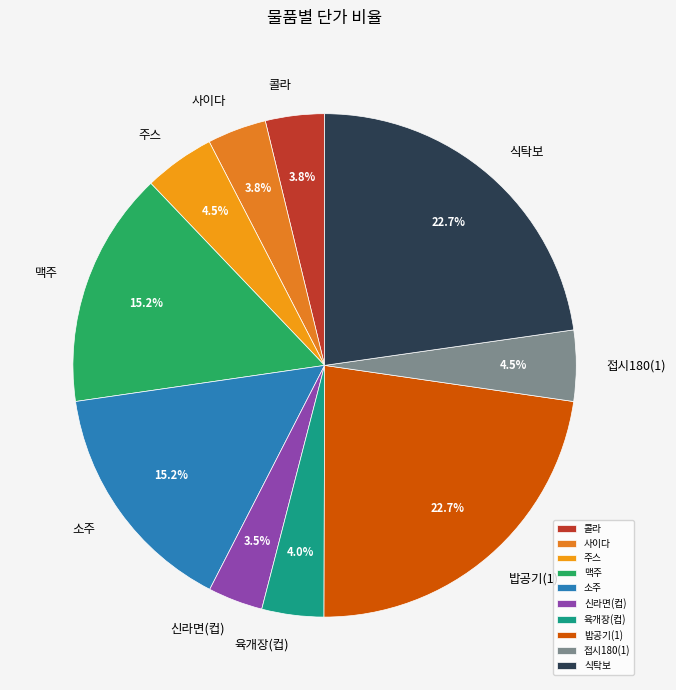

Approximately how many times larger is the value at 육개장(컵) compared to 주스?

0.9